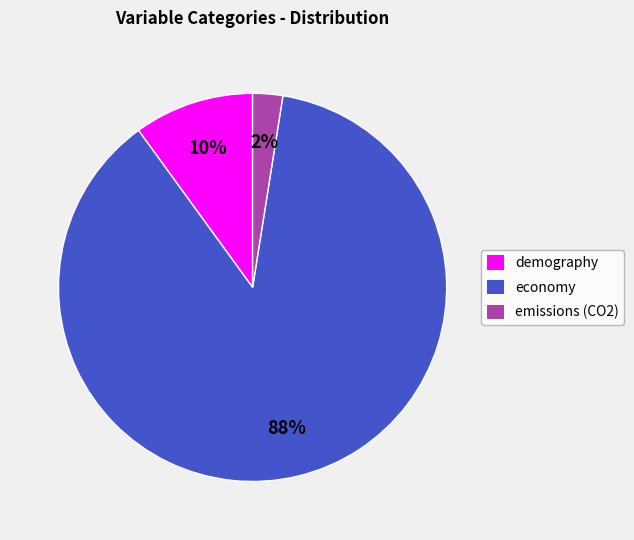

Combined, do economy and emissions (CO2) account for over 50%?

Yes